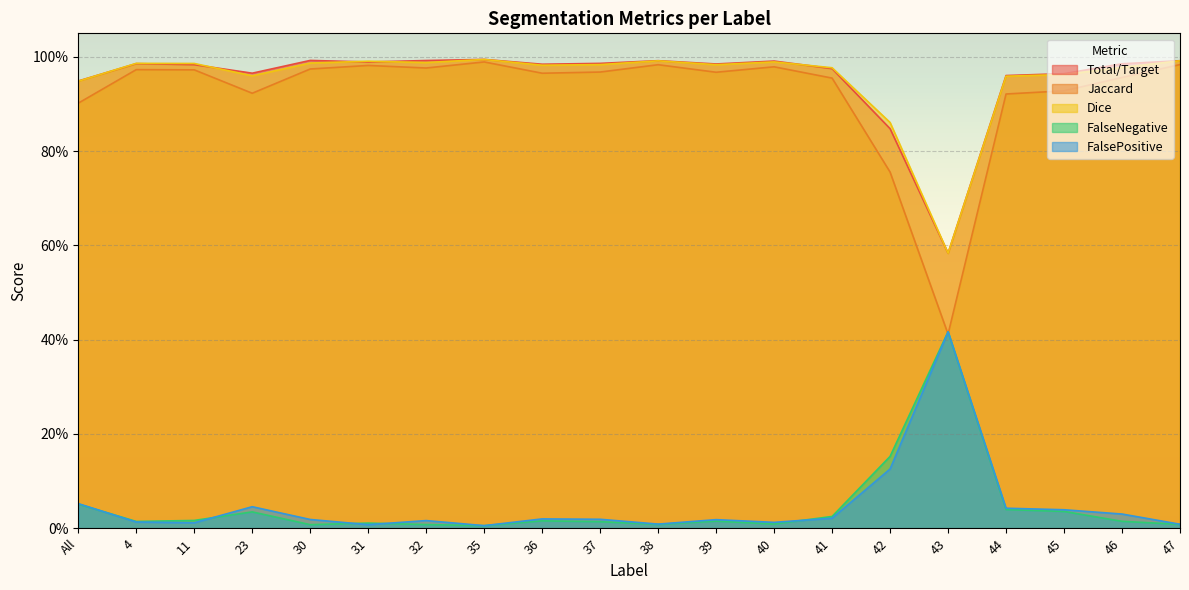

At which category is the sum across all series the highest?

35